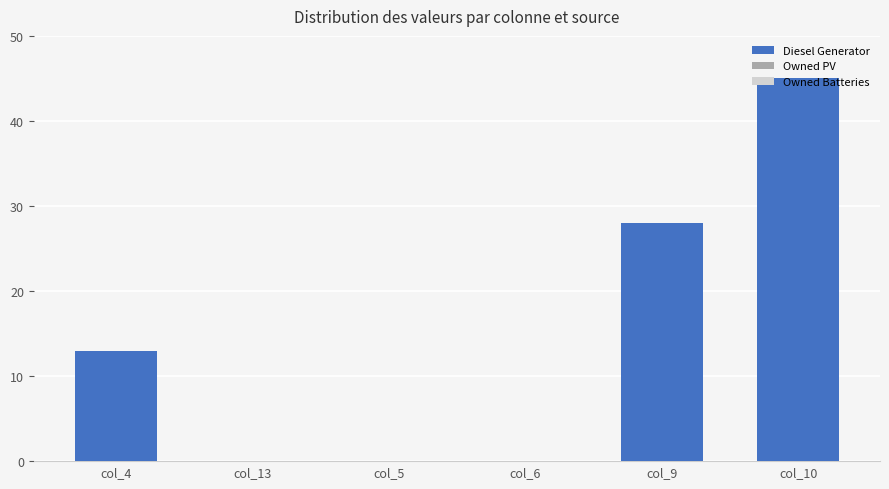

What is the change in value from col_13 to col_10?

+45